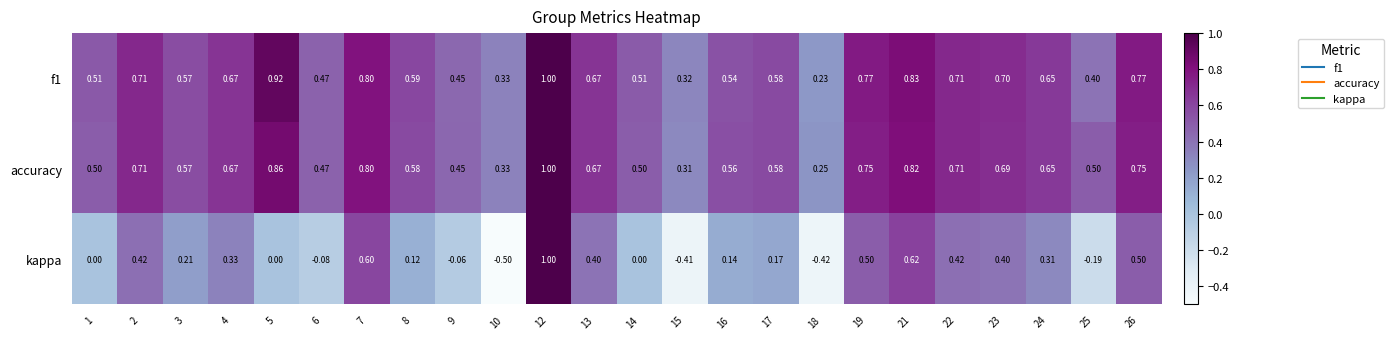

Which category has the highest value across all series?

12